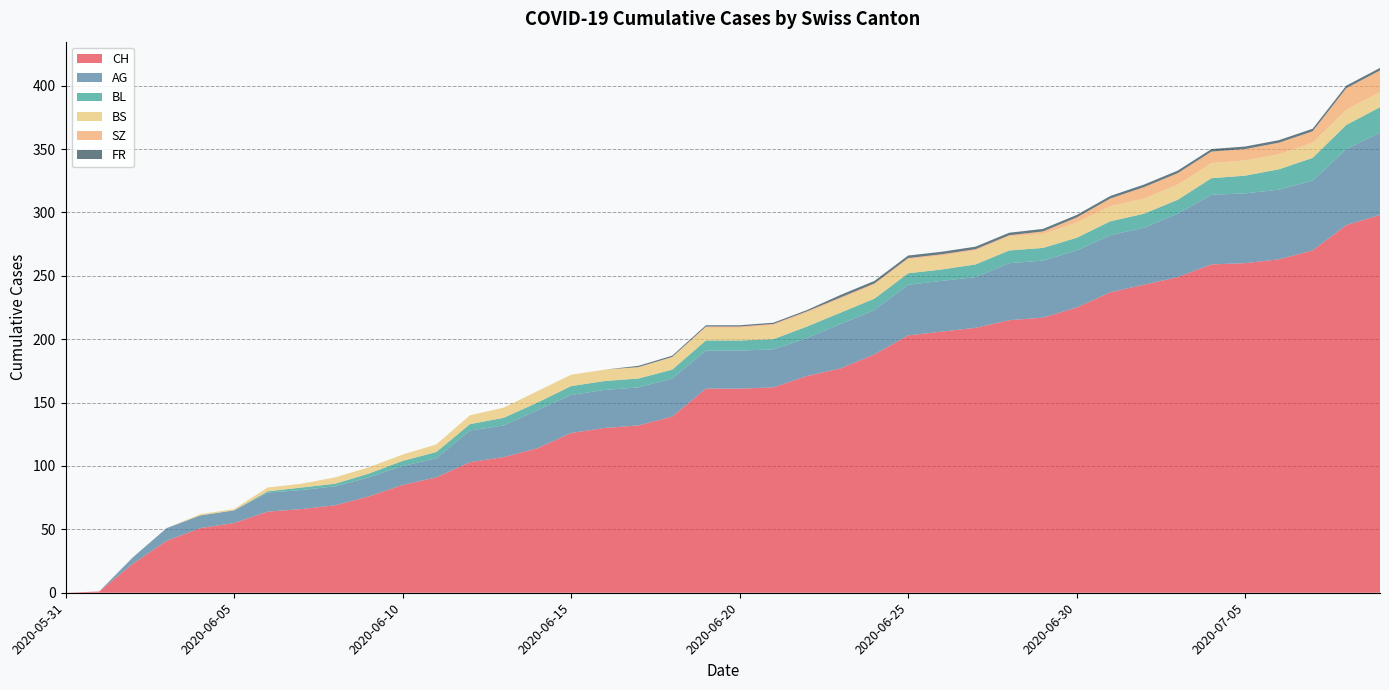

Reading left to right, what are all the values shown in this chart?

CH: 2020-05-31=0	2020-06-01=1	2020-06-02=23	2020-06-03=41	2020-06-04=51	2020-06-05=55	2020-06-06=64	2020-06-07=66	2020-06-08=69	2020-06-09=76	2020-06-10=85	2020-06-11=91	2020-06-12=103	2020-06-13=107	2020-06-14=114	2020-06-15=126	2020-06-16=130	2020-06-17=132	2020-06-18=139	2020-06-19=161	2020-06-20=161	2020-06-21=162	2020-06-22=171	2020-06-23=177	2020-06-24=188	2020-06-25=203	2020-06-26=206	2020-06-27=209	2020-06-28=215	2020-06-29=217	2020-06-30=225	2020-07-01=237	2020-07-02=243	2020-07-03=249	2020-07-04=259	2020-07-05=260	2020-07-06=263	2020-07-07=270	2020-07-08=290	2020-07-09=298
AG: 2020-05-31=0	2020-06-01=0	2020-06-02=5	2020-06-03=10	2020-06-04=10	2020-06-05=10	2020-06-06=15	2020-06-07=15	2020-06-08=15	2020-06-09=15	2020-06-10=15	2020-06-11=15	2020-06-12=25	2020-06-13=25	2020-06-14=30	2020-06-15=30	2020-06-16=30	2020-06-17=30	2020-06-18=30	2020-06-19=30	2020-06-20=30	2020-06-21=30	2020-06-22=30	2020-06-23=35	2020-06-24=35	2020-06-25=40	2020-06-26=40	2020-06-27=40	2020-06-28=45	2020-06-29=45	2020-06-30=45	2020-07-01=45	2020-07-02=45	2020-07-03=50	2020-07-04=55	2020-07-05=55	2020-07-06=55	2020-07-07=55	2020-07-08=60	2020-07-09=65
BL: 2020-05-31=0	2020-06-01=0	2020-06-02=0	2020-06-03=0	2020-06-04=0	2020-06-05=0	2020-06-06=1	2020-06-07=2	2020-06-08=2	2020-06-09=3	2020-06-10=4	2020-06-11=5	2020-06-12=5	2020-06-13=6	2020-06-14=6	2020-06-15=7	2020-06-16=7	2020-06-17=7	2020-06-18=7	2020-06-19=8	2020-06-20=8	2020-06-21=8	2020-06-22=9	2020-06-23=9	2020-06-24=9	2020-06-25=9	2020-06-26=9	2020-06-27=10	2020-06-28=10	2020-06-29=10	2020-06-30=10	2020-07-01=11	2020-07-02=11	2020-07-03=11	2020-07-04=13	2020-07-05=14	2020-07-06=16	2020-07-07=18	2020-07-08=19	2020-07-09=20
BS: 2020-05-31=0	2020-06-01=0	2020-06-02=0	2020-06-03=0	2020-06-04=1	2020-06-05=1	2020-06-06=3	2020-06-07=3	2020-06-08=5	2020-06-09=5	2020-06-10=5	2020-06-11=6	2020-06-12=7	2020-06-13=8	2020-06-14=9	2020-06-15=9	2020-06-16=9	2020-06-17=9	2020-06-18=10	2020-06-19=10	2020-06-20=10	2020-06-21=11	2020-06-22=11	2020-06-23=11	2020-06-24=11	2020-06-25=11	2020-06-26=11	2020-06-27=11	2020-06-28=11	2020-06-29=11	2020-06-30=12	2020-07-01=12	2020-07-02=12	2020-07-03=12	2020-07-04=12	2020-07-05=12	2020-07-06=12	2020-07-07=12	2020-07-08=12	2020-07-09=12
SZ: 2020-05-31=0	2020-06-01=0	2020-06-02=0	2020-06-03=0	2020-06-04=0	2020-06-05=0	2020-06-06=0	2020-06-07=0	2020-06-08=0	2020-06-09=0	2020-06-10=0	2020-06-11=0	2020-06-12=0	2020-06-13=0	2020-06-14=0	2020-06-15=0	2020-06-16=0	2020-06-17=0	2020-06-18=0	2020-06-19=1	2020-06-20=1	2020-06-21=1	2020-06-22=1	2020-06-23=1	2020-06-24=1	2020-06-25=1	2020-06-26=1	2020-06-27=1	2020-06-28=1	2020-06-29=2	2020-06-30=4	2020-07-01=6	2020-07-02=9	2020-07-03=9	2020-07-04=9	2020-07-05=9	2020-07-06=9	2020-07-07=9	2020-07-08=17	2020-07-09=17
FR: 2020-05-31=0	2020-06-01=0	2020-06-02=0	2020-06-03=0	2020-06-04=0	2020-06-05=0	2020-06-06=0	2020-06-07=0	2020-06-08=0	2020-06-09=0	2020-06-10=0	2020-06-11=0	2020-06-12=0	2020-06-13=0	2020-06-14=0	2020-06-15=0	2020-06-16=0	2020-06-17=1	2020-06-18=1	2020-06-19=1	2020-06-20=1	2020-06-21=1	2020-06-22=1	2020-06-23=2	2020-06-24=2	2020-06-25=2	2020-06-26=2	2020-06-27=2	2020-06-28=2	2020-06-29=2	2020-06-30=2	2020-07-01=2	2020-07-02=2	2020-07-03=2	2020-07-04=2	2020-07-05=2	2020-07-06=2	2020-07-07=2	2020-07-08=2	2020-07-09=2